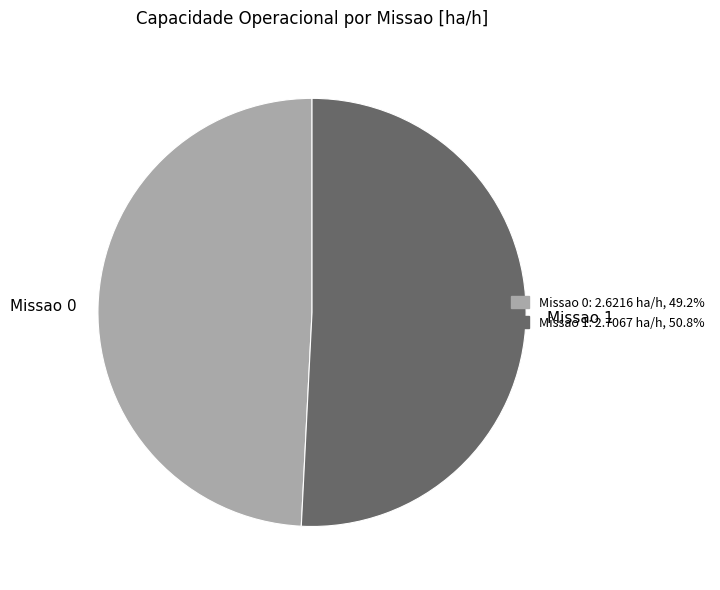

Combined, do Missao 0 and Missao 1 account for over 50%?

Yes